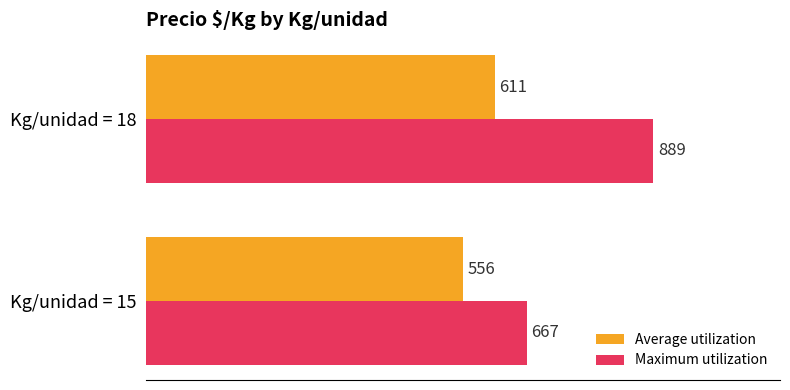

Which series changed the most between Kg/unidad = 15 and Kg/unidad = 18?

Maximum utilization